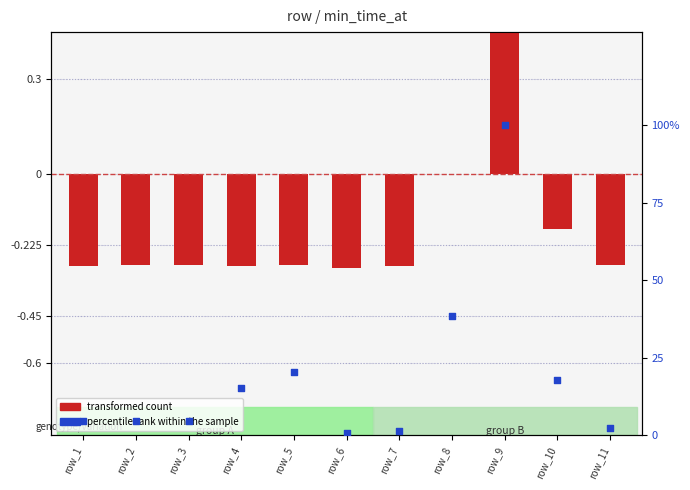

What is the total value across all series at row_2?

4.3